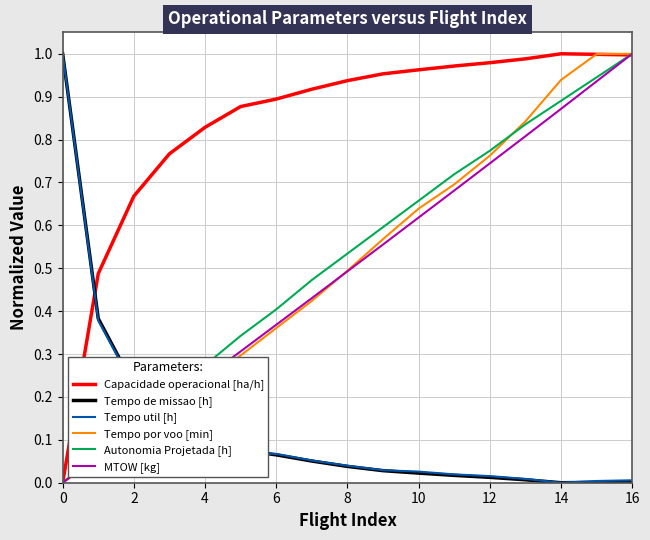

Which series ends up on top after the final intersection of MTOW [kg] and Tempo util [h]?

MTOW [kg]